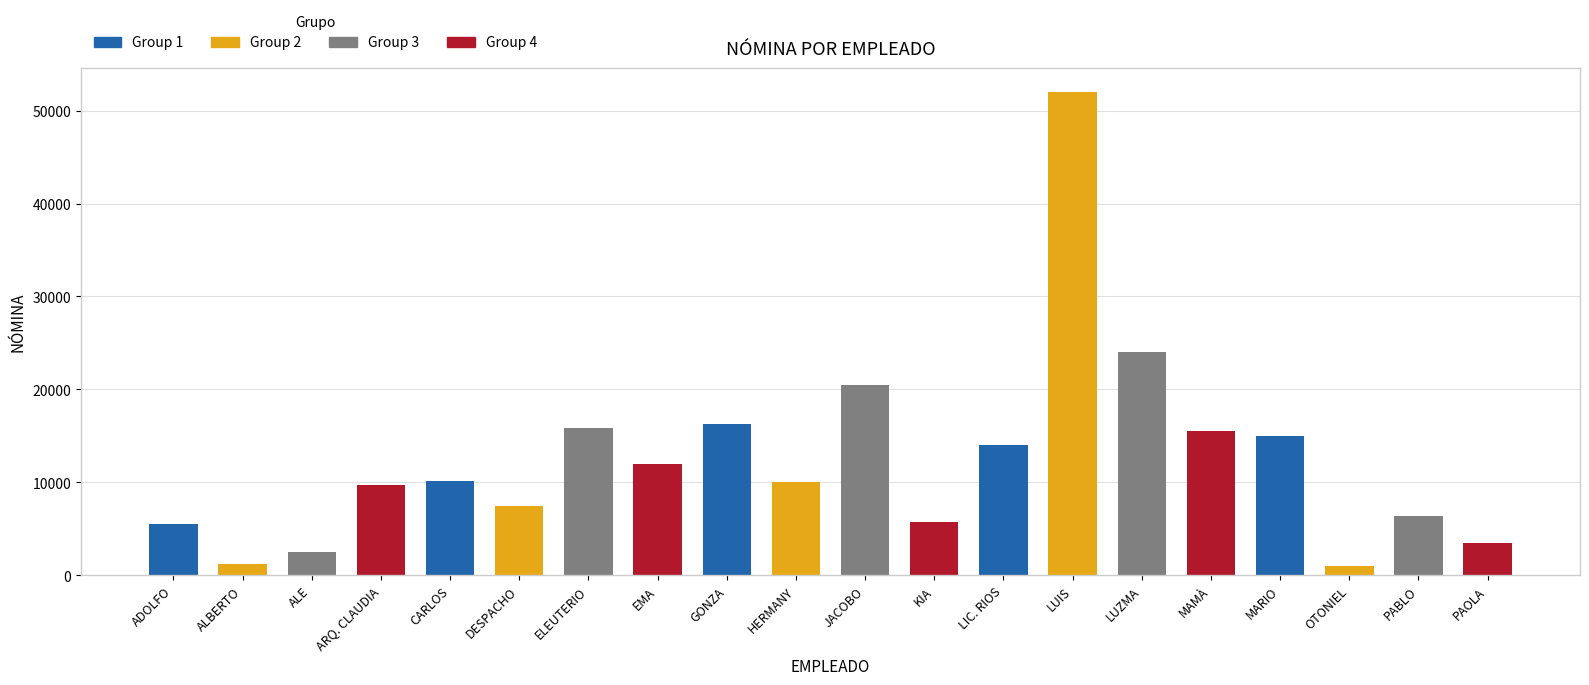

What is the smallest value displayed?

1000